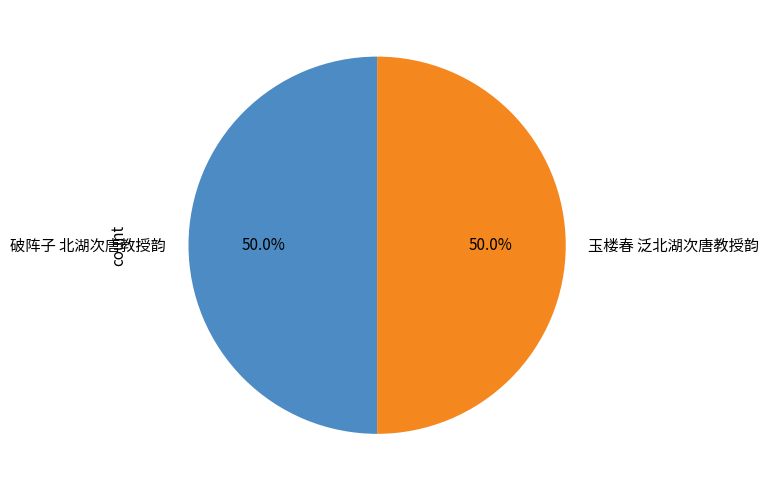

How many slices are in this pie chart?

2